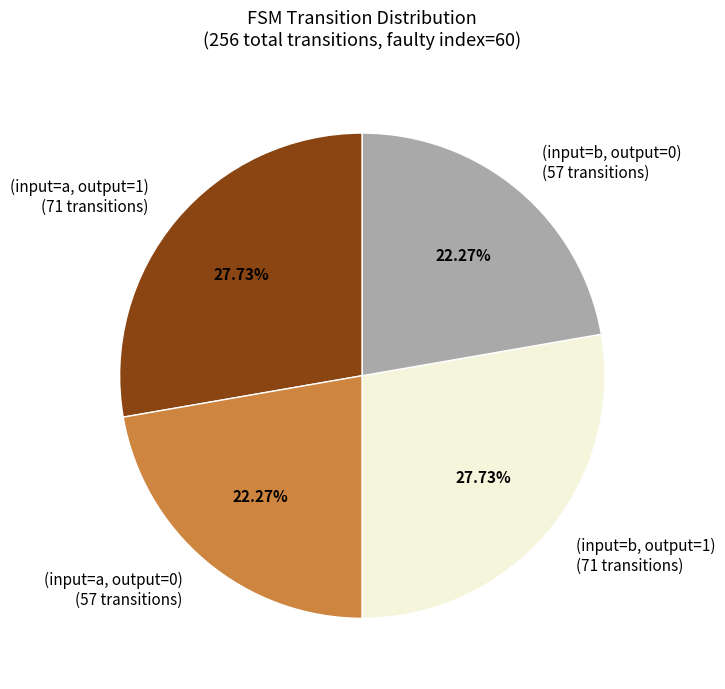

How many segments does this pie chart have?

4